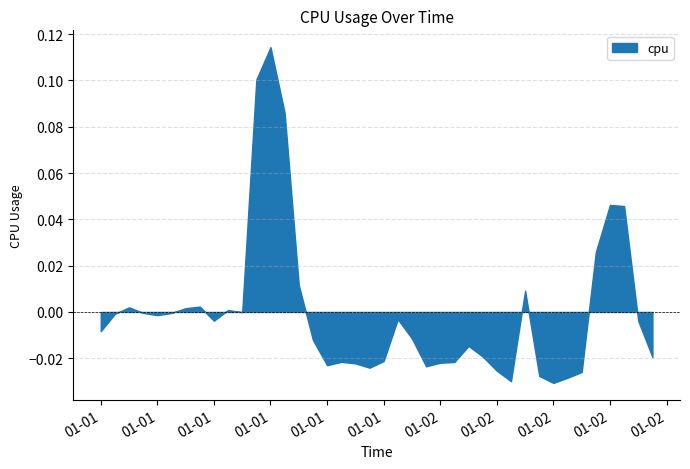

How many distinct data groups are displayed?

1